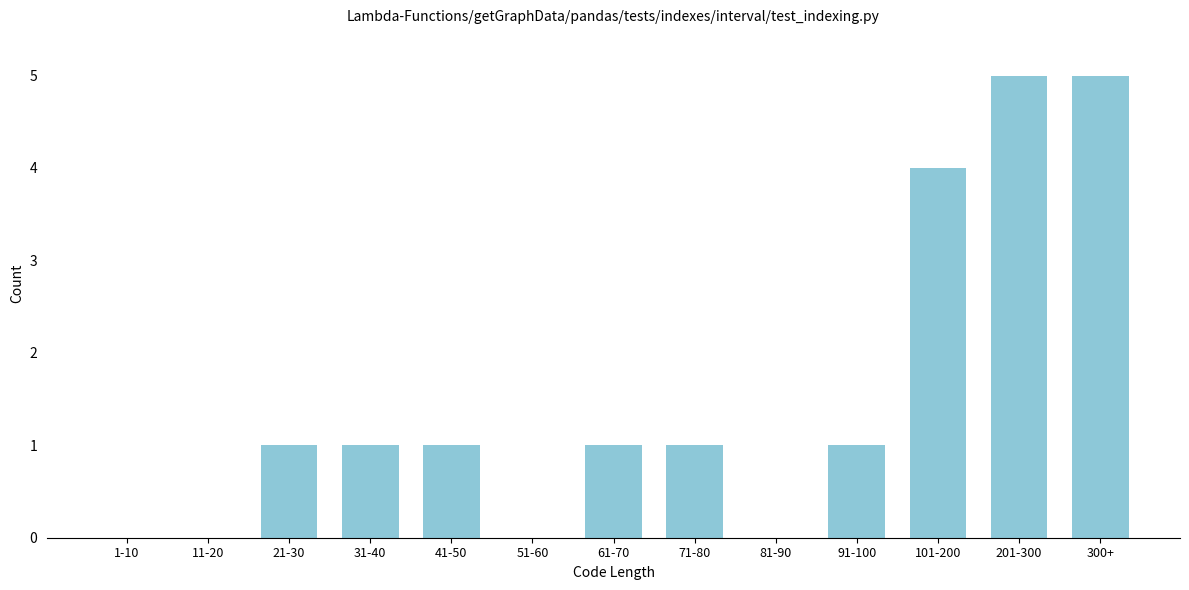

Reading right to left, extract all data points from this chart.

300+=5	201-300=5	101-200=4	91-100=1	81-90=0	71-80=1	61-70=1	51-60=0	41-50=1	31-40=1	21-30=1	11-20=0	1-10=0